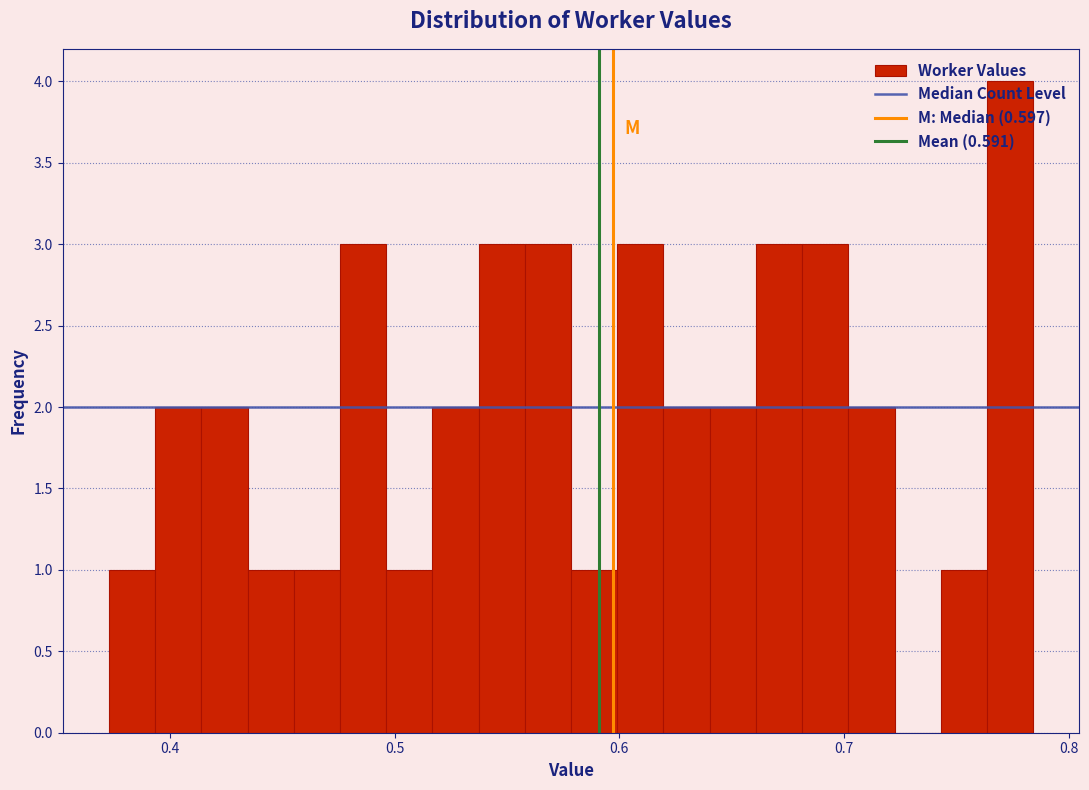

Around what value on the x-axis is the tallest bar? Give the approximate position of its centre, as read against the axis.

0.77